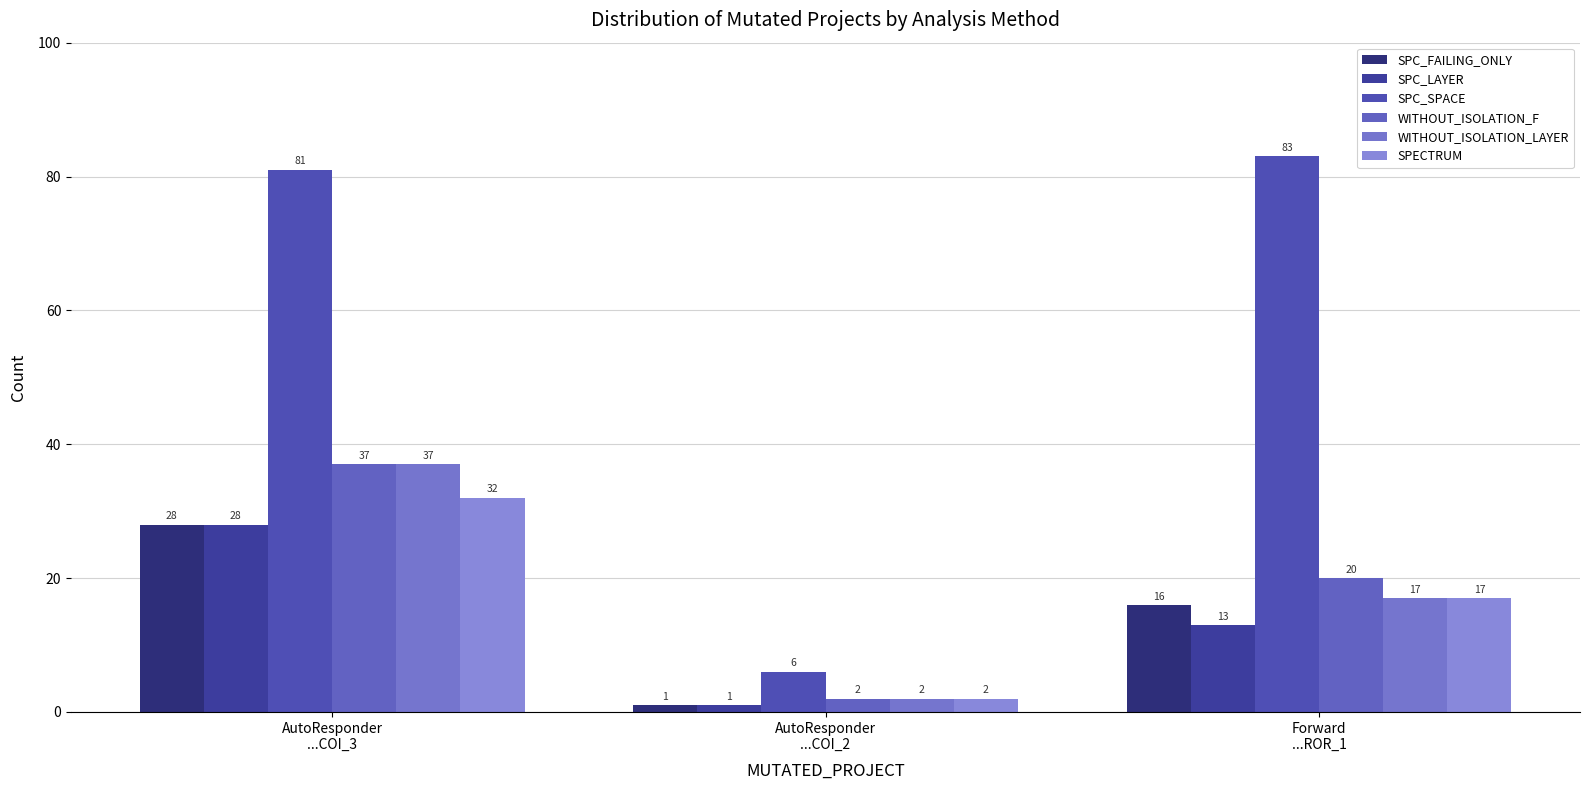

Which category has the lowest value across all series?

AutoResponder
...COI_2